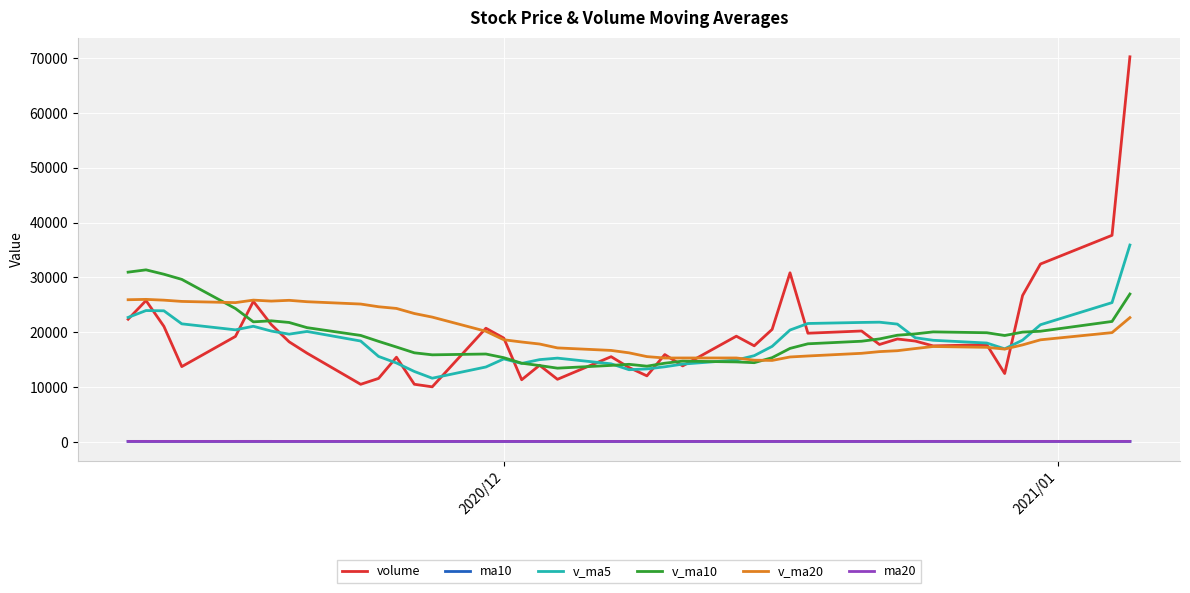

What is the sum of all v_ma5 values?

737456.6